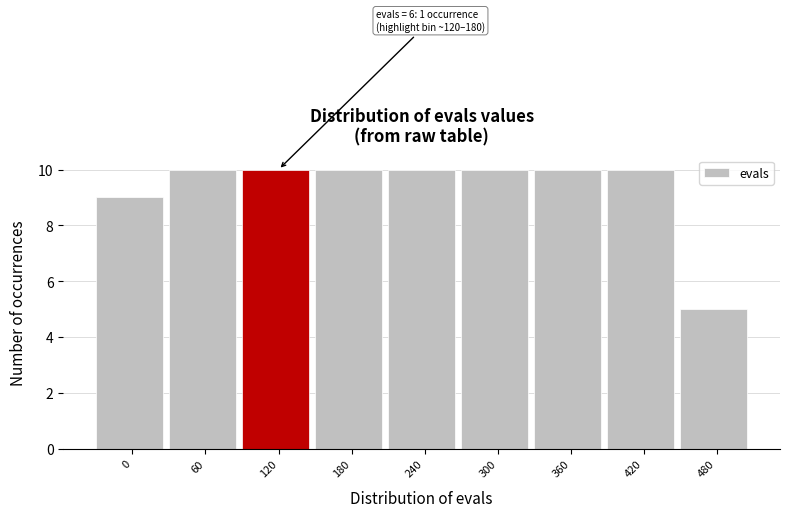

Reading right to left, list all the values displayed in this chart.

5	10	10	10	10	10	10	10	9